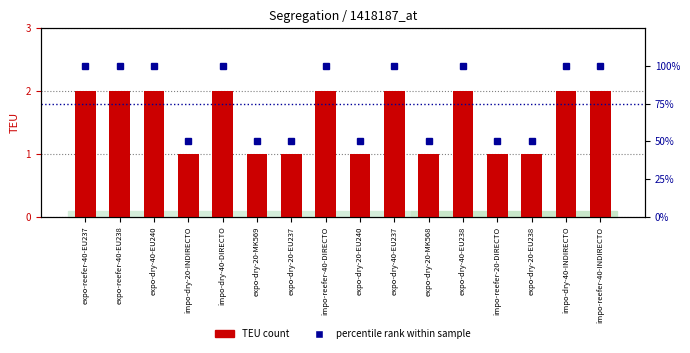

What is the approximate value of percentile rank within sample at impo-dry-40-INDIRECTO?

100